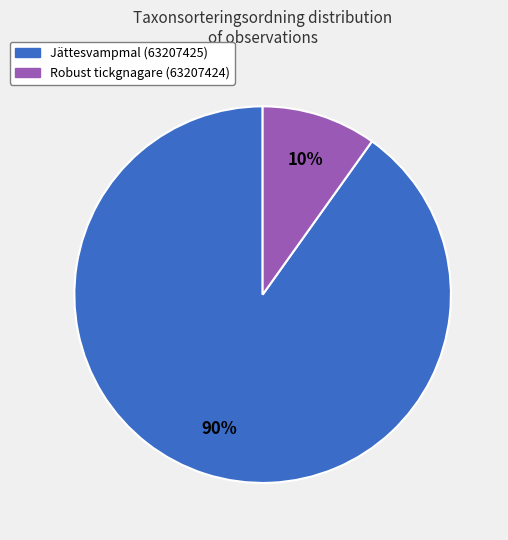

What is the smallest slice in the pie chart?

Robust tickgnagare (63207424)